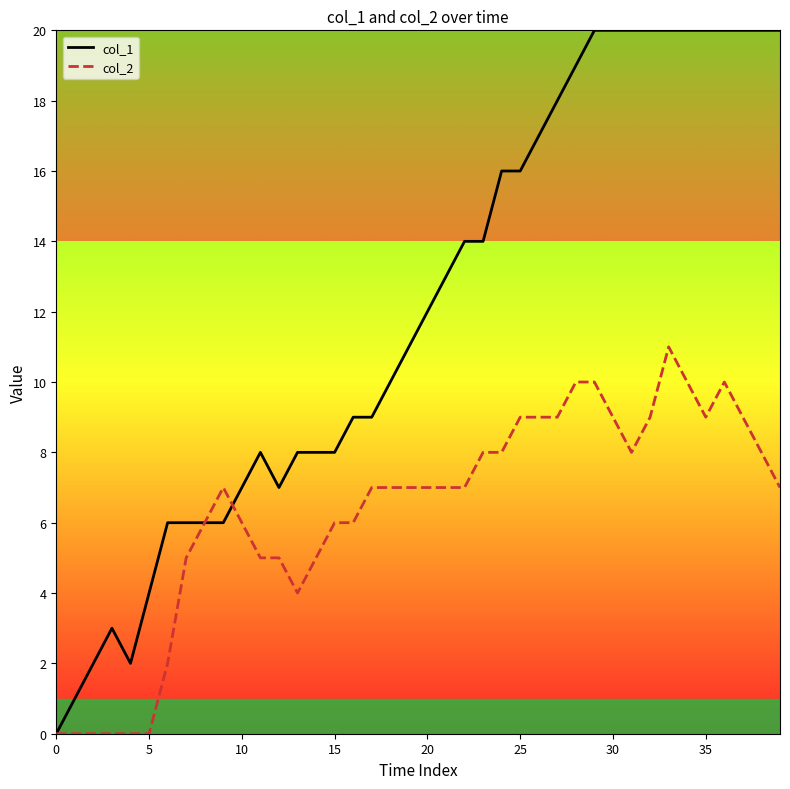

List the series in order of their overall mean, highest first.

col_1, col_2